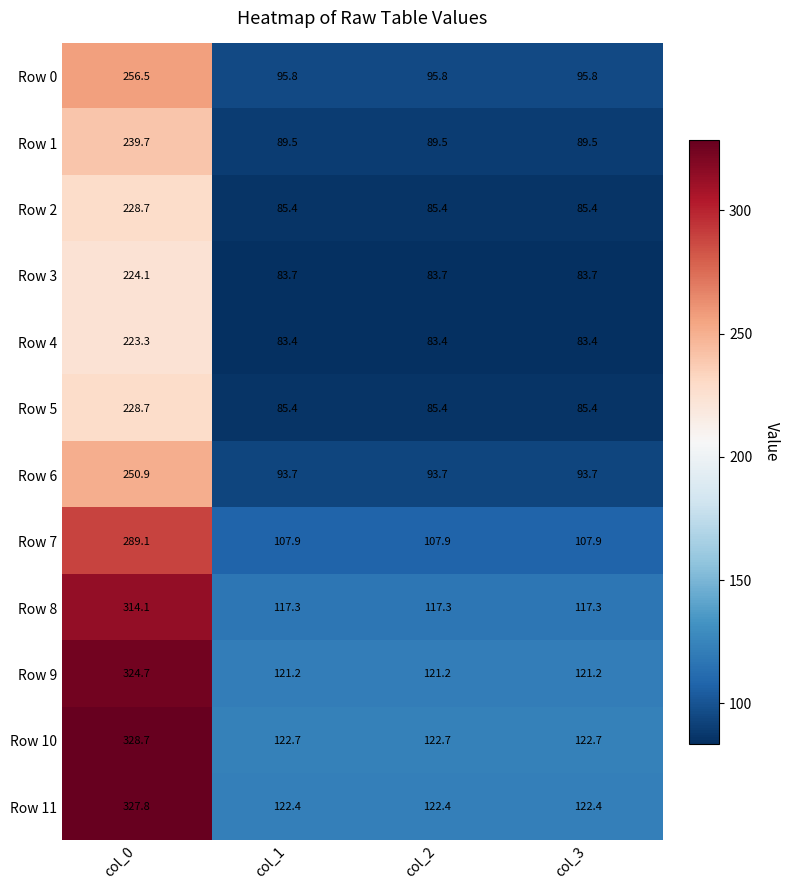

What is the maximum value shown in the chart?

328.7